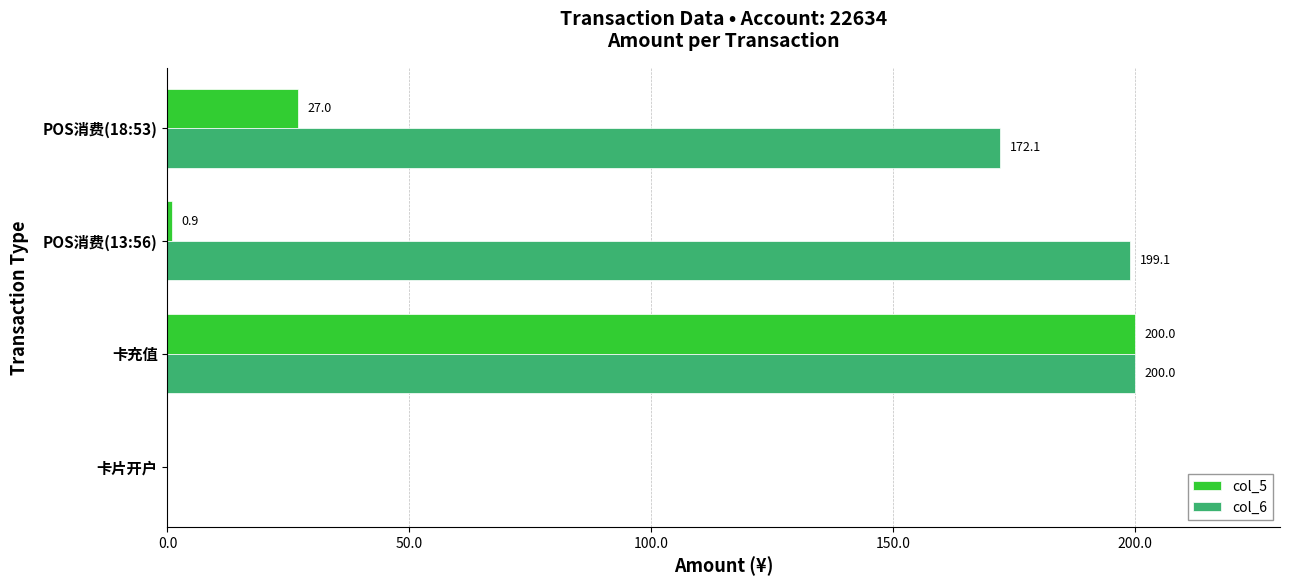

The value of col_6 at POS消费(18:53) is 172.1. True or false?

True